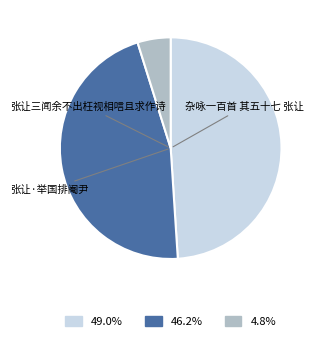

Is the sum of 张让三闻余不出枉视相唁且求作诗 and 杂咏一百首 其五十七 张让 greater than half?

Yes